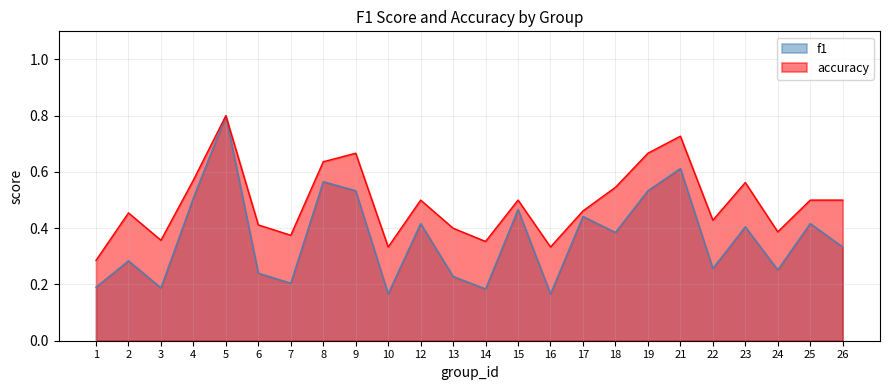

Reading right to left, what are all the values shown in this chart?

f1: 26=0.3	25=0.4	24=0.3	23=0.4	22=0.3	21=0.6	19=0.5	18=0.4	17=0.4	16=0.2	15=0.5	14=0.2	13=0.2	12=0.4	10=0.2	9=0.5	8=0.6	7=0.2	6=0.2	5=0.8	4=0.5	3=0.2	2=0.3	1=0.2
accuracy: 26=0.5	25=0.5	24=0.4	23=0.6	22=0.4	21=0.7	19=0.7	18=0.5	17=0.5	16=0.3	15=0.5	14=0.4	13=0.4	12=0.5	10=0.3	9=0.7	8=0.6	7=0.4	6=0.4	5=0.8	4=0.6	3=0.4	2=0.5	1=0.3